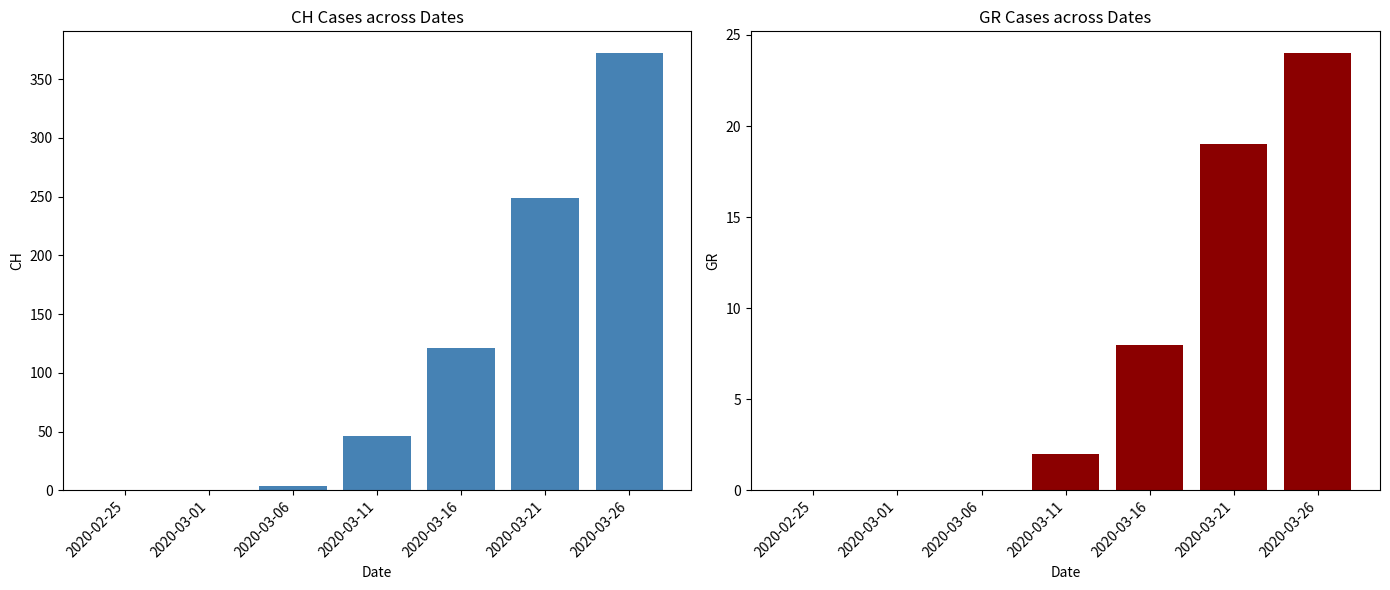

List the series in order of their peak value, lowest first.

GR, CH